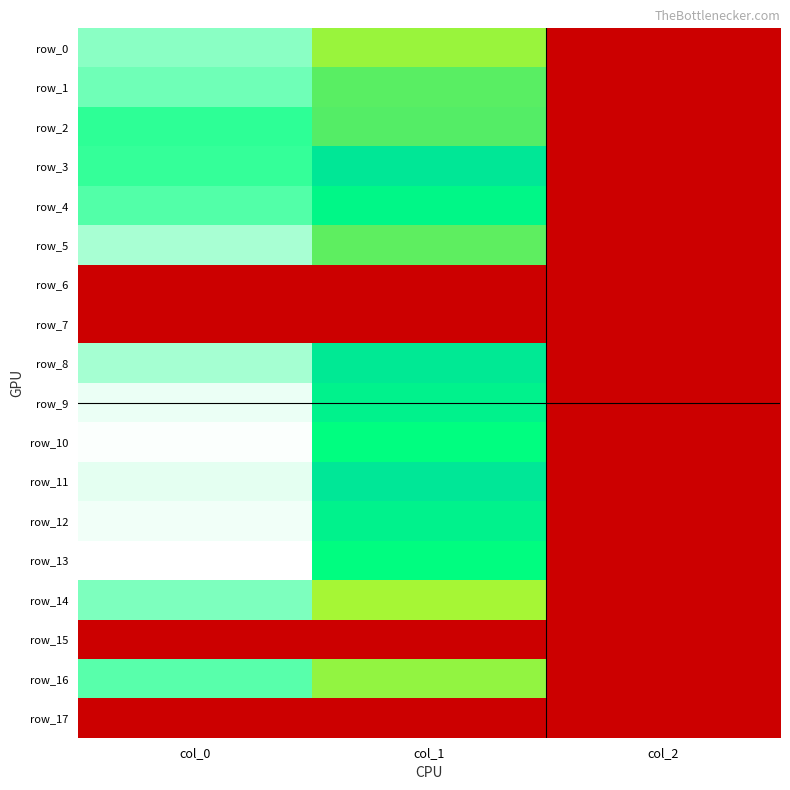

List the labels in order of row_7 value, largest first.

col_0, col_1, col_2